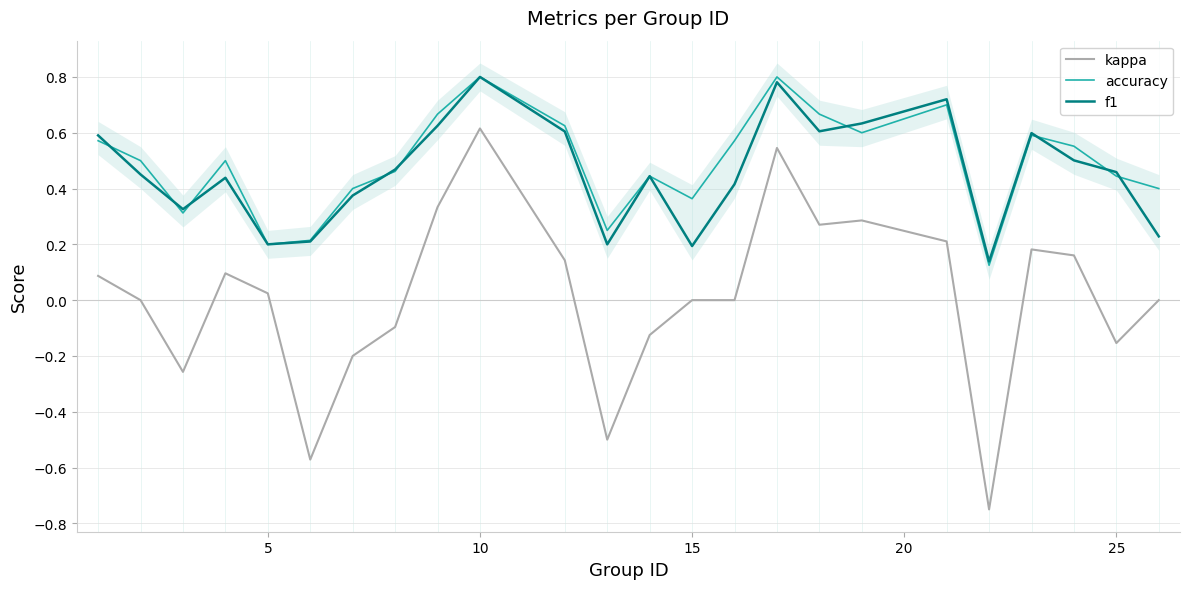

True or false: kappa and accuracy cross at least once.

False